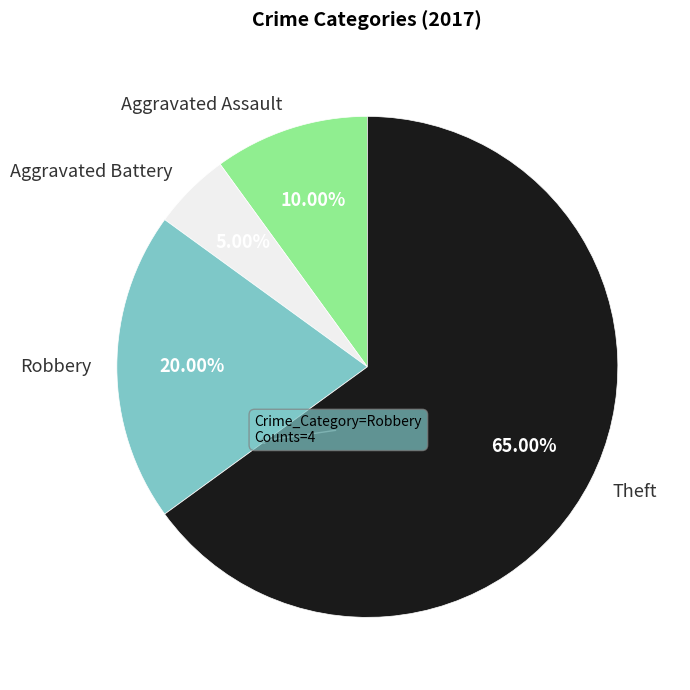

To the nearest percent, what percentage of the pie is Robbery?

20%